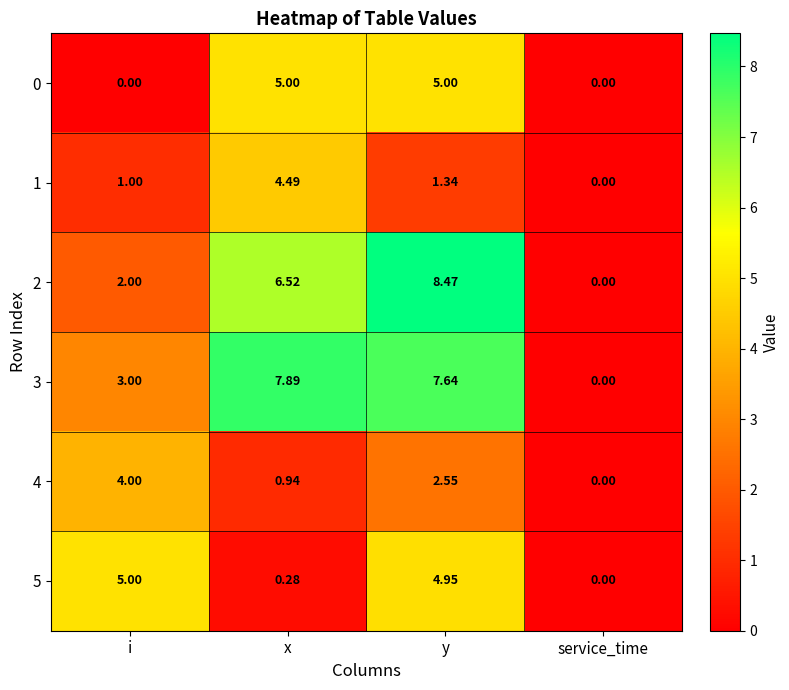

At which label is 3 closest to 3?

i